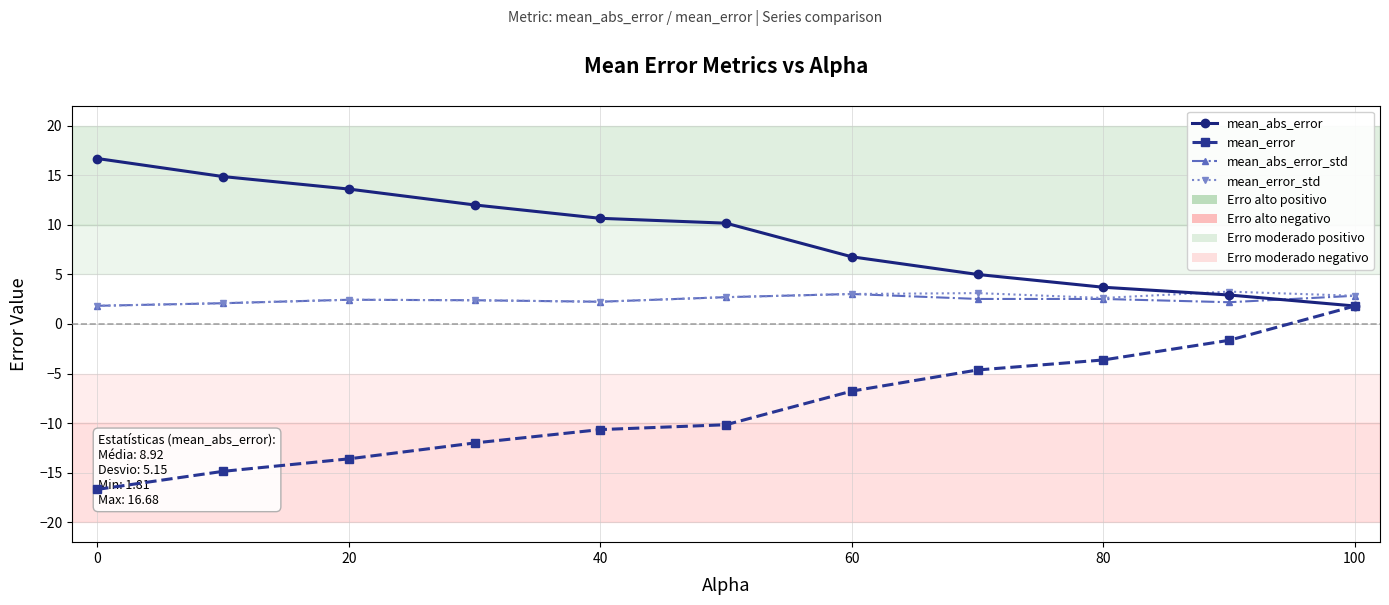

Which series has the largest range (max minus min)?

mean_error